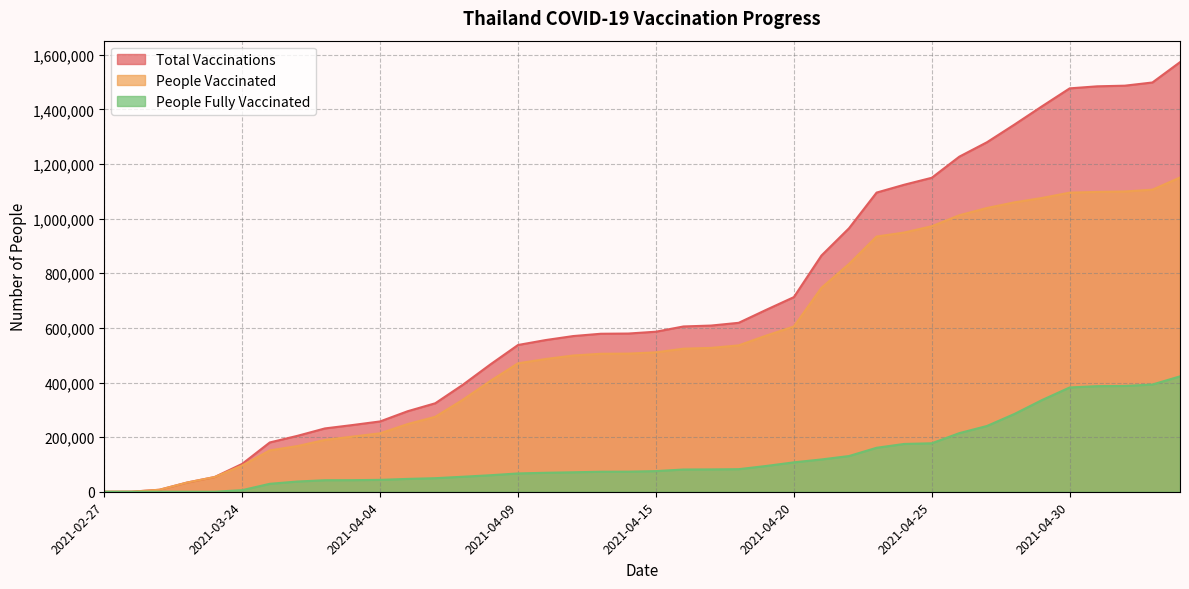

Rank the categories by total_vaccinations value from lowest to highest.

2021-02-27, 2021-03-01, 2021-03-02, 2021-03-10, 2021-03-13, 2021-03-24, 2021-03-30, 2021-04-01, 2021-04-02, 2021-04-03, 2021-04-04, 2021-04-05, 2021-04-06, 2021-04-07, 2021-04-08, 2021-04-09, 2021-04-10, 2021-04-11, 2021-04-12, 2021-04-13, 2021-04-15, 2021-04-16, 2021-04-17, 2021-04-18, 2021-04-19, 2021-04-20, 2021-04-21, 2021-04-22, 2021-04-23, 2021-04-24, 2021-04-25, 2021-04-26, 2021-04-27, 2021-04-28, 2021-04-29, 2021-04-30, 2021-05-01, 2021-05-02, 2021-05-03, 2021-05-04